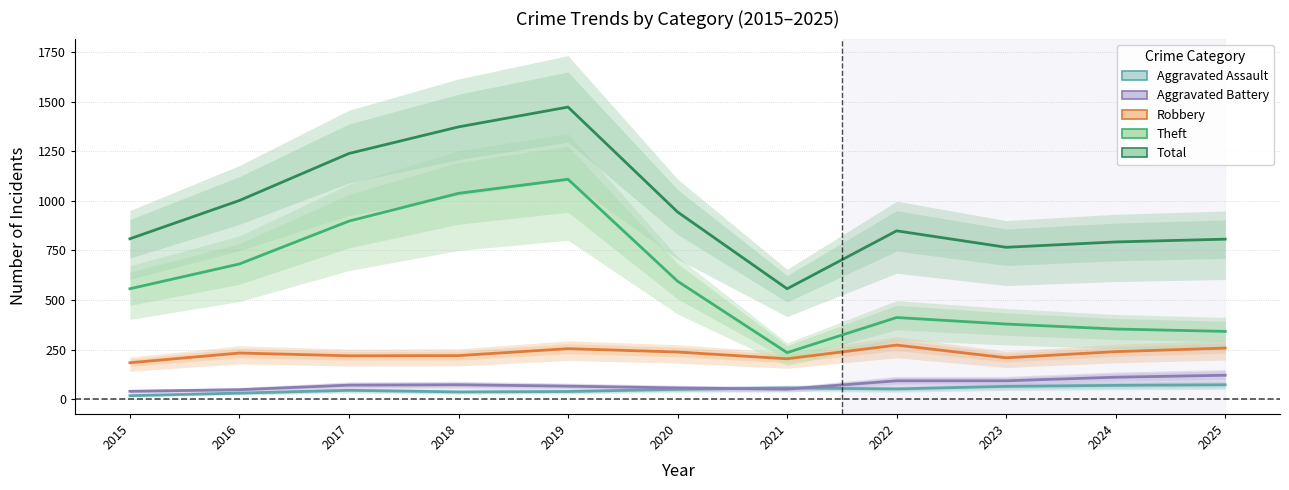

True or false: Total has a value of 944 at 2020.

True